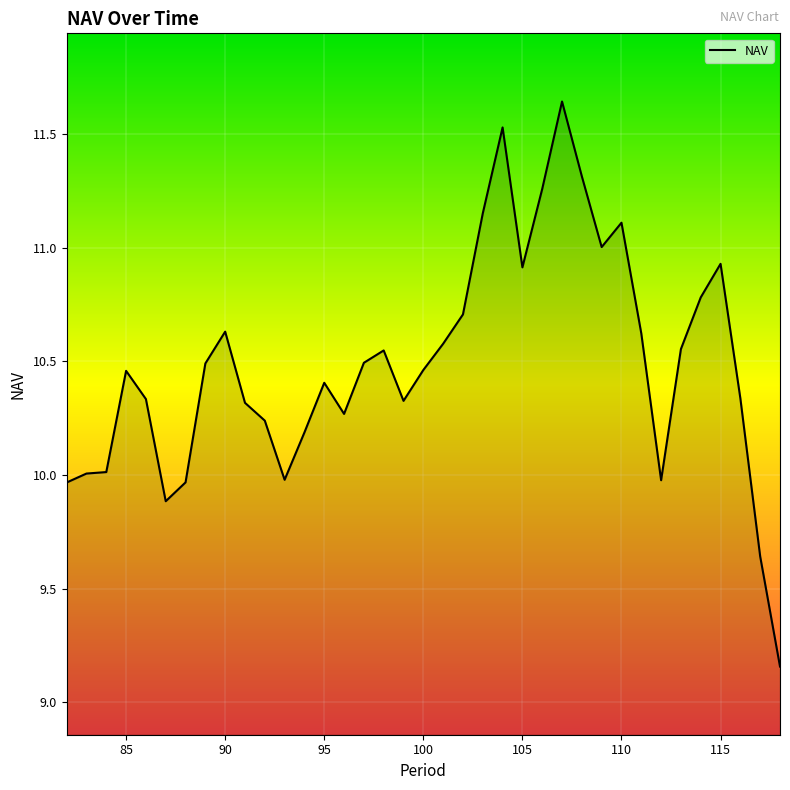

Is this an area chart (filled region under the line)?

Yes